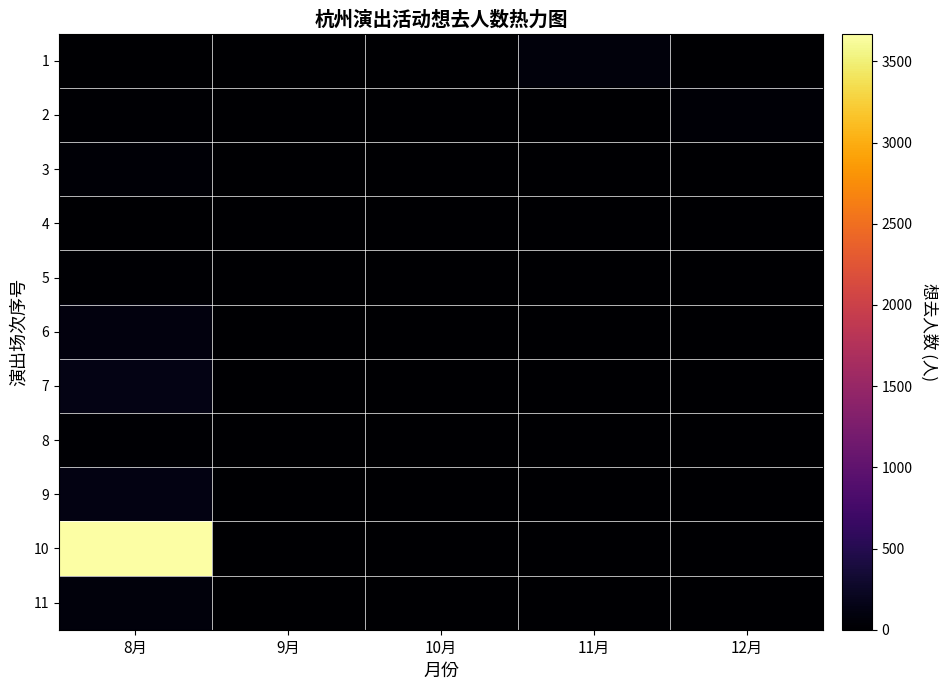

Which has a higher value, 9月 or 10月?

9月